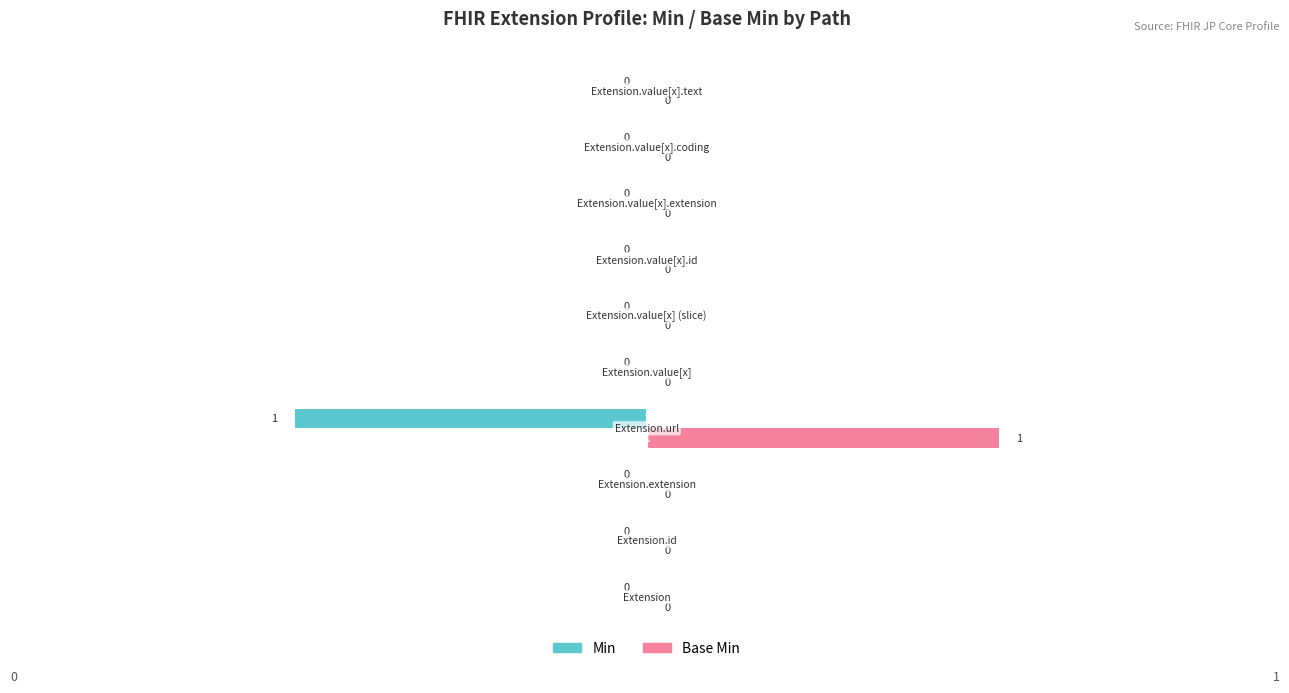

How many Min values are between 0 and 1?

9